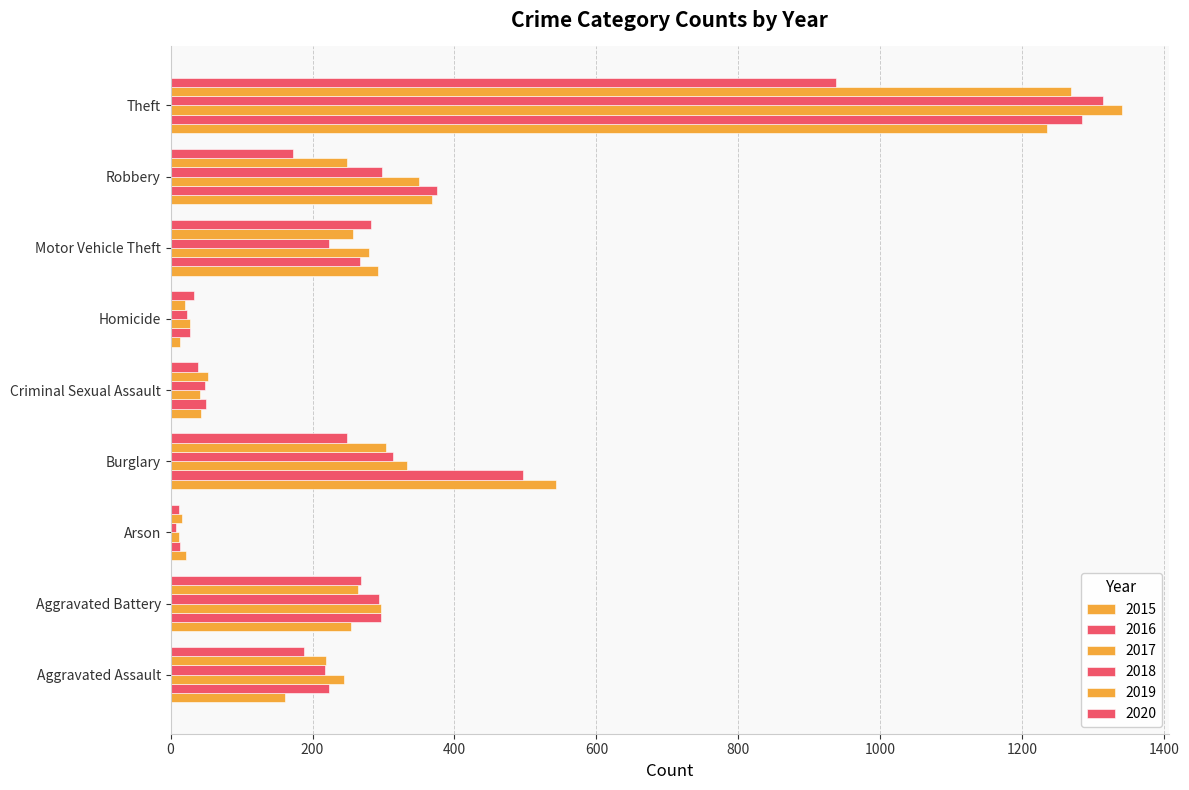

How many distinct data groups are displayed?

6